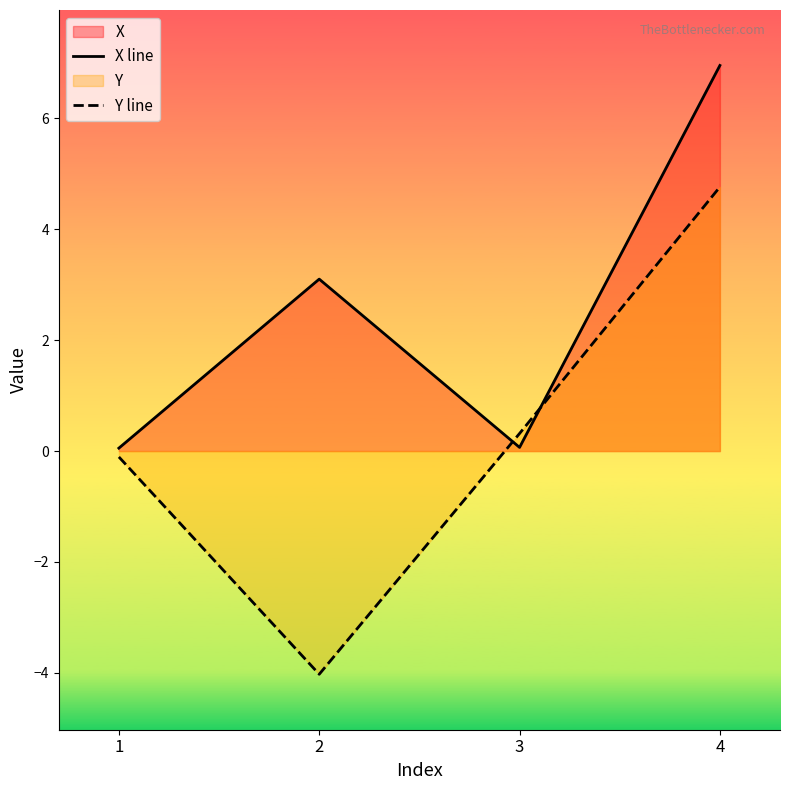

True or false: X line has a value of 0.1 at 3.

True